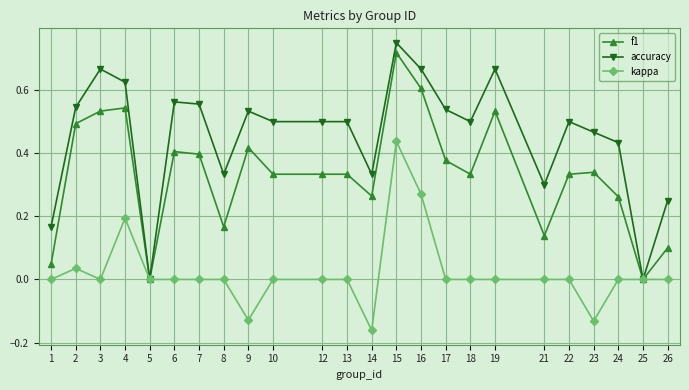

Rank the series at 21 from lowest to highest value.

kappa, f1, accuracy